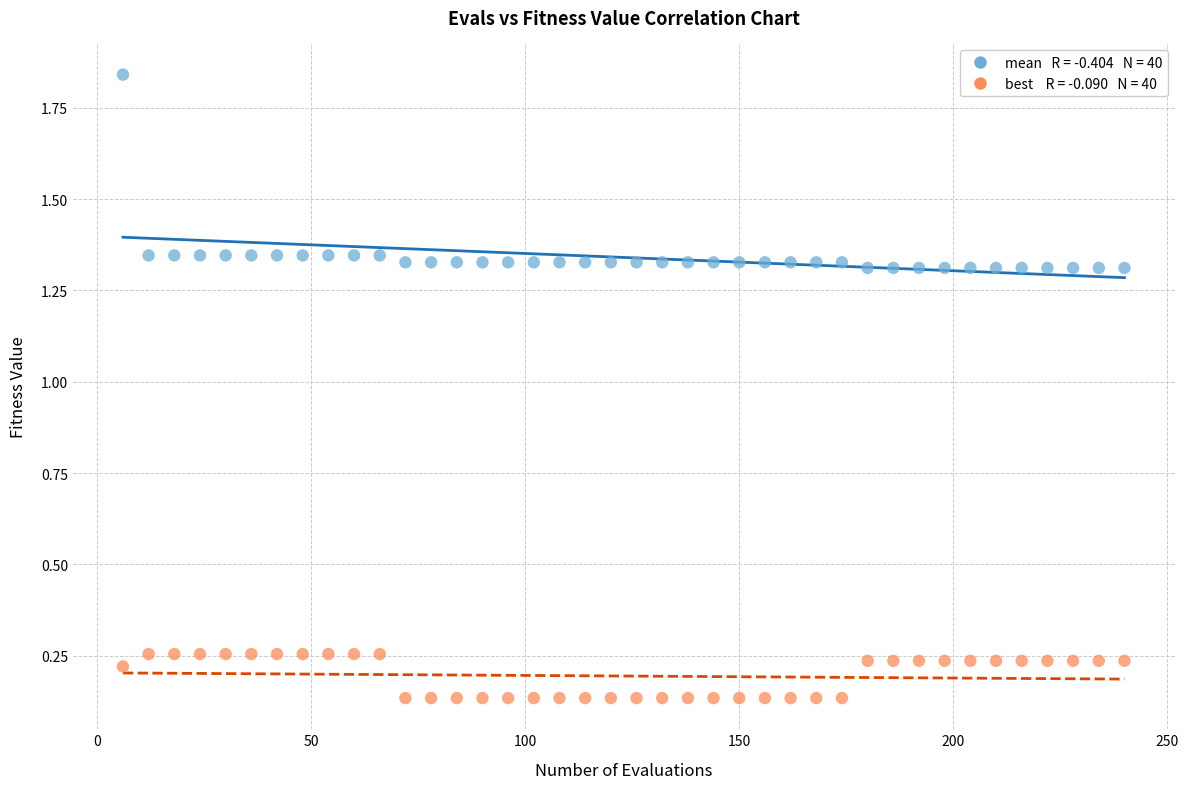

Across all data points, what is the range of Y values (max minus min)?

1.7